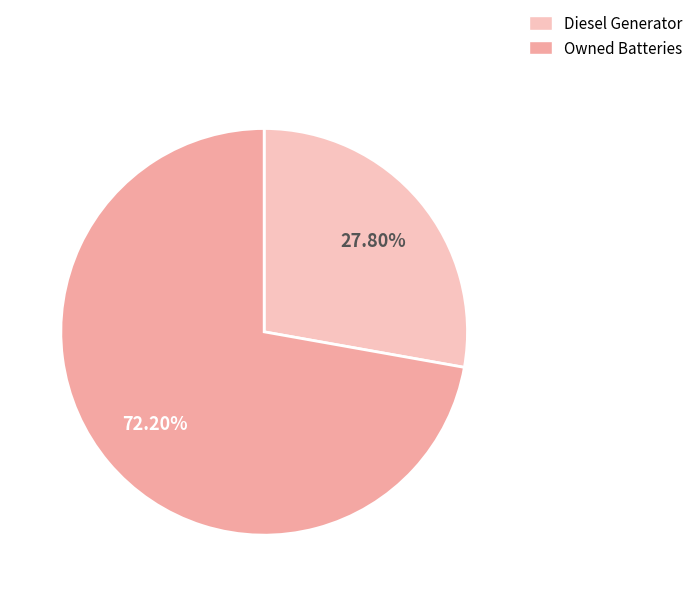

What portion of the pie excludes Diesel Generator?

72.2%